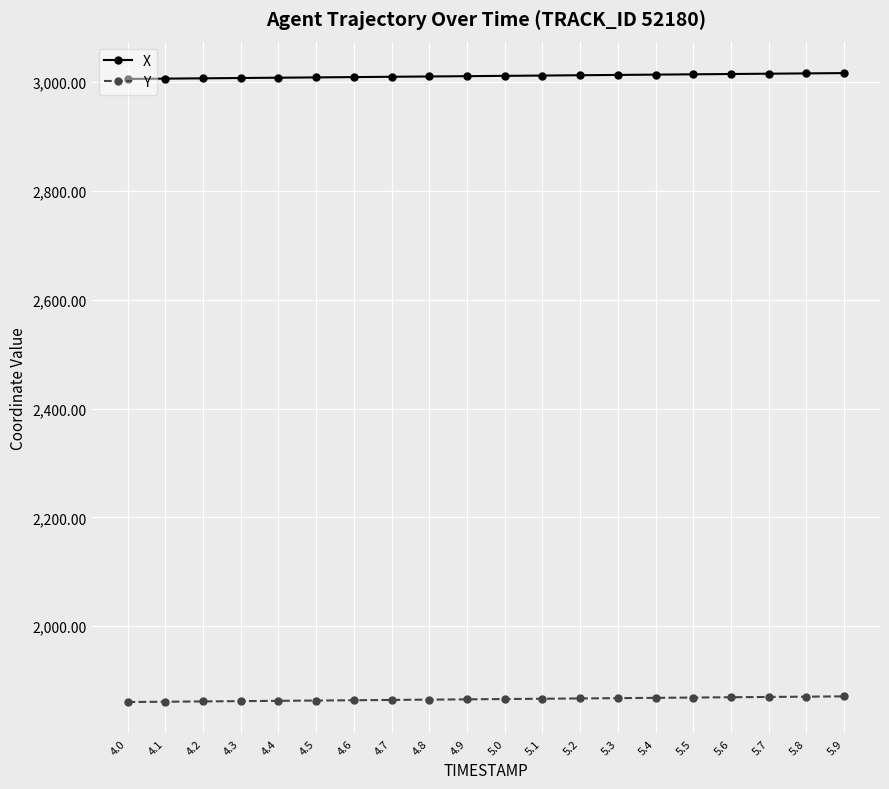

Is the value of X at 5.1 greater than the value of Y at 5.4?

Yes